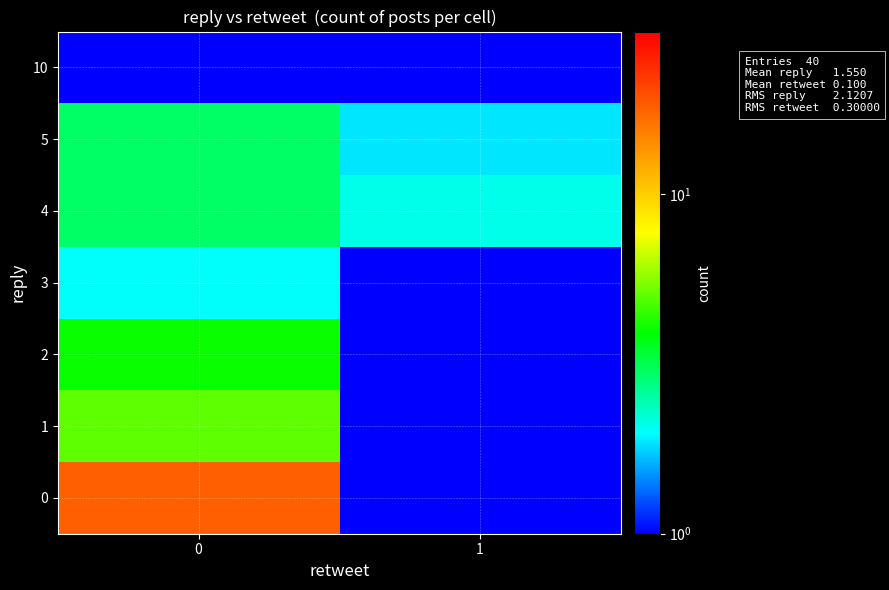

What is the sum of all row_1 values?

6